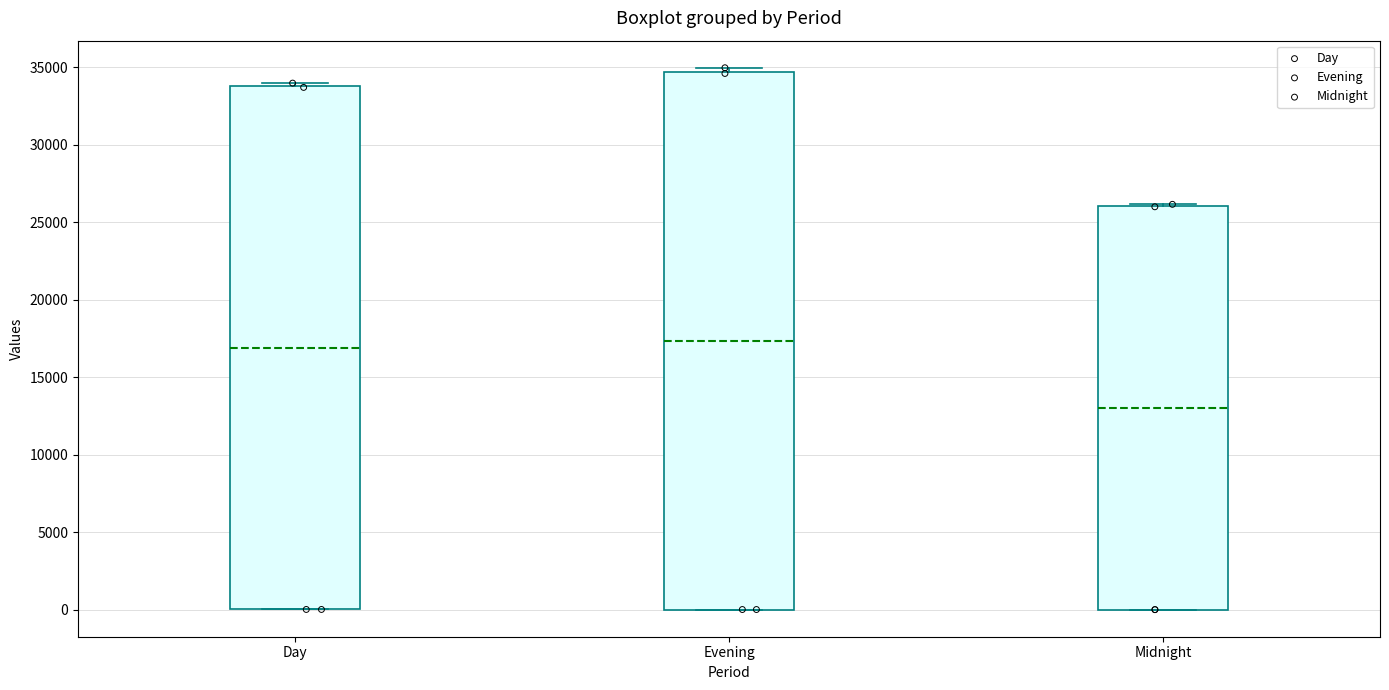

Reading left to right, transcribe this box plot: for each box, give where its median line is, the range the box spans, and where its two whiskers end, as read against the y-axis. The values are not printed on the chart, so give them approximately, as read against the axis.

Day: median 17000, box 0 to 34000, whiskers 0 to 34000 (just above the box's upper edge)
Evening: median 17500, box 0 to 34500, whiskers 0 to 35000
Midnight: median 13000, box 0 to 26000, whiskers 0 to 26000